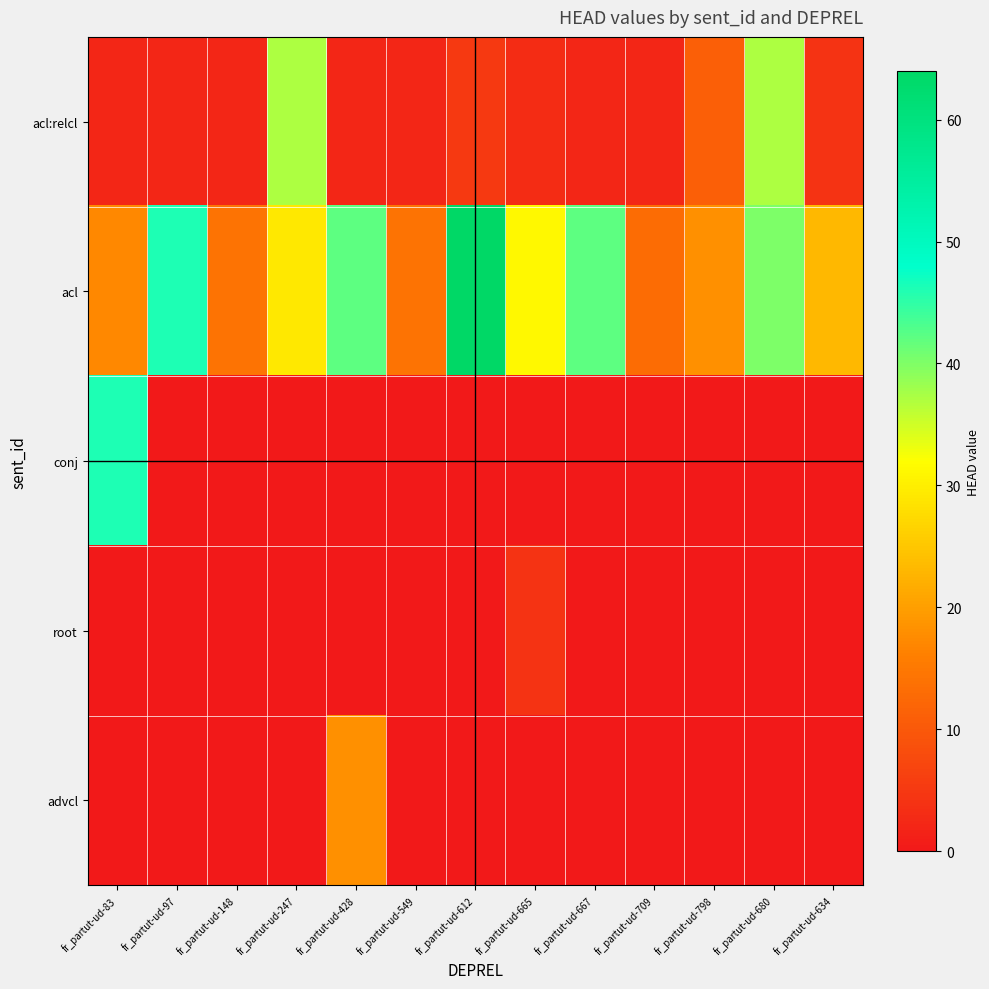

Reading left to right, list all the values displayed in this chart.

acl:relcl: fr_partut-ud-83=2	fr_partut-ud-97=2	fr_partut-ud-148=2	fr_partut-ud-247=37	fr_partut-ud-428=2	fr_partut-ud-549=2	fr_partut-ud-612=5	fr_partut-ud-665=3	fr_partut-ud-667=2	fr_partut-ud-709=2	fr_partut-ud-798=11	fr_partut-ud-680=37	fr_partut-ud-634=4
acl: fr_partut-ud-83=17	fr_partut-ud-97=46	fr_partut-ud-148=14	fr_partut-ud-247=29	fr_partut-ud-428=42	fr_partut-ud-549=14	fr_partut-ud-612=64	fr_partut-ud-665=31	fr_partut-ud-667=42	fr_partut-ud-709=13	fr_partut-ud-798=18	fr_partut-ud-680=40	fr_partut-ud-634=23
conj: fr_partut-ud-83=46	fr_partut-ud-97=0	fr_partut-ud-148=0	fr_partut-ud-247=0	fr_partut-ud-428=0	fr_partut-ud-549=0	fr_partut-ud-612=0	fr_partut-ud-665=0	fr_partut-ud-667=0	fr_partut-ud-709=0	fr_partut-ud-798=0	fr_partut-ud-680=0	fr_partut-ud-634=0
root: fr_partut-ud-83=0	fr_partut-ud-97=0	fr_partut-ud-148=0	fr_partut-ud-247=0	fr_partut-ud-428=0	fr_partut-ud-549=0	fr_partut-ud-612=0	fr_partut-ud-665=4	fr_partut-ud-667=0	fr_partut-ud-709=0	fr_partut-ud-798=0	fr_partut-ud-680=0	fr_partut-ud-634=0
advcl: fr_partut-ud-83=0	fr_partut-ud-97=0	fr_partut-ud-148=0	fr_partut-ud-247=0	fr_partut-ud-428=18	fr_partut-ud-549=0	fr_partut-ud-612=0	fr_partut-ud-665=0	fr_partut-ud-667=0	fr_partut-ud-709=0	fr_partut-ud-798=0	fr_partut-ud-680=0	fr_partut-ud-634=0